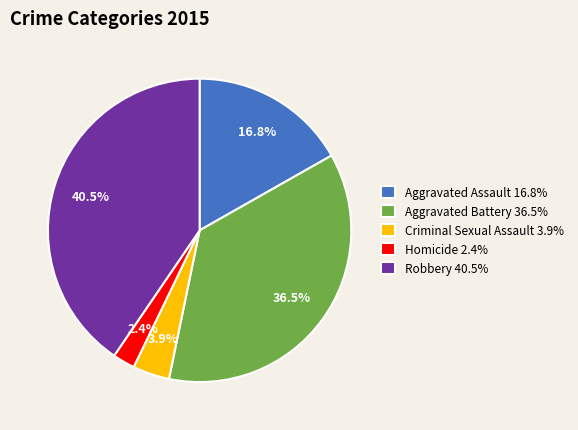

What is the ratio of the value at Aggravated Assault 16.8% to the value at Aggravated Battery 36.5%?

0.5